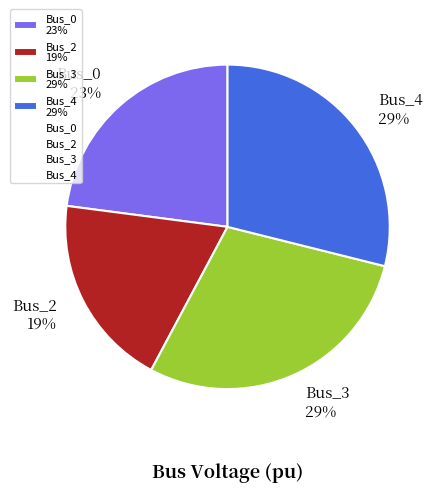

How many segments does this pie chart have?

4